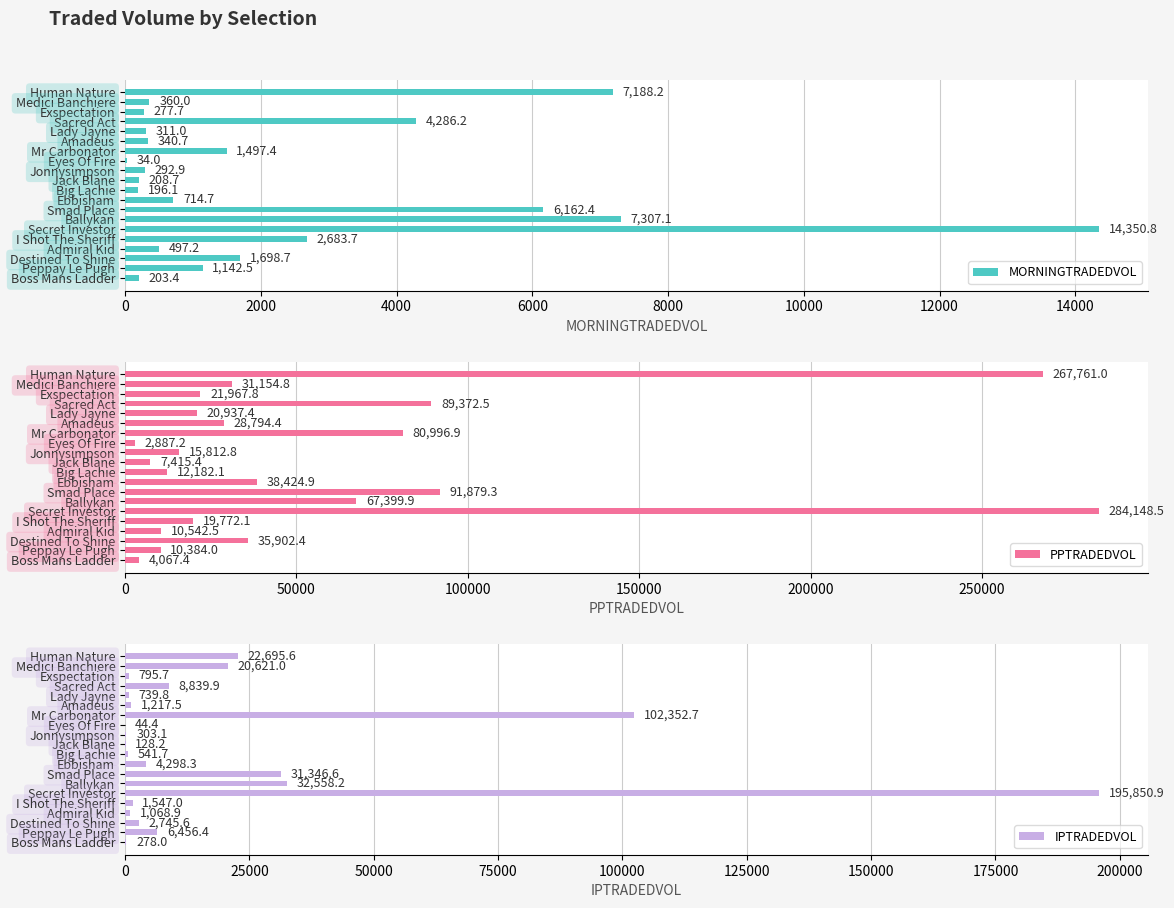

How many data points in MORNINGTRADEDVOL are less than 714?

10